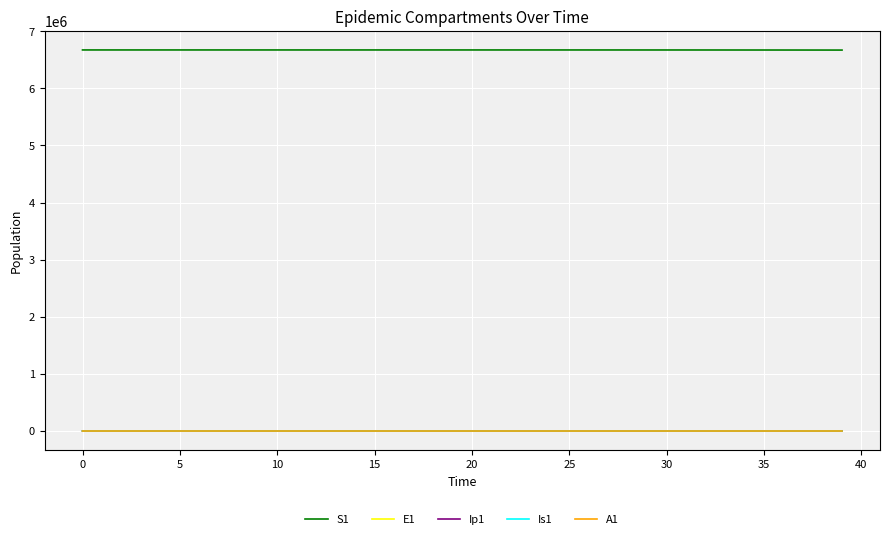

What is the maximum value shown in the chart?

6671082.0